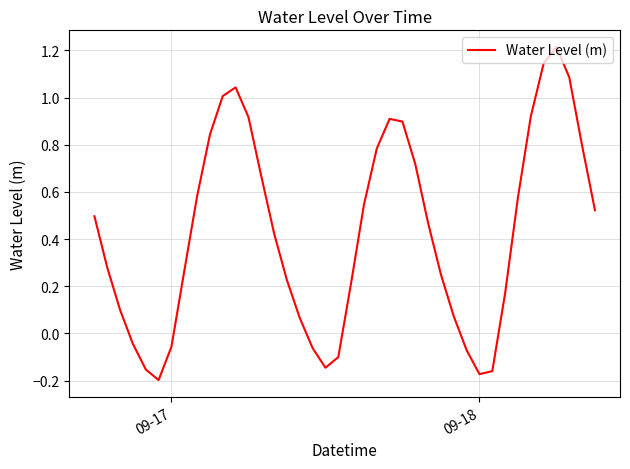

What is the maximum value shown in the chart?

1.2